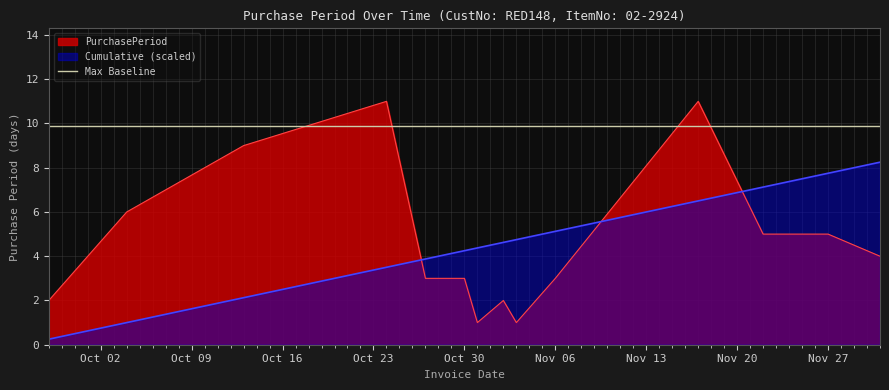

What is the greatest value displayed?

11.0